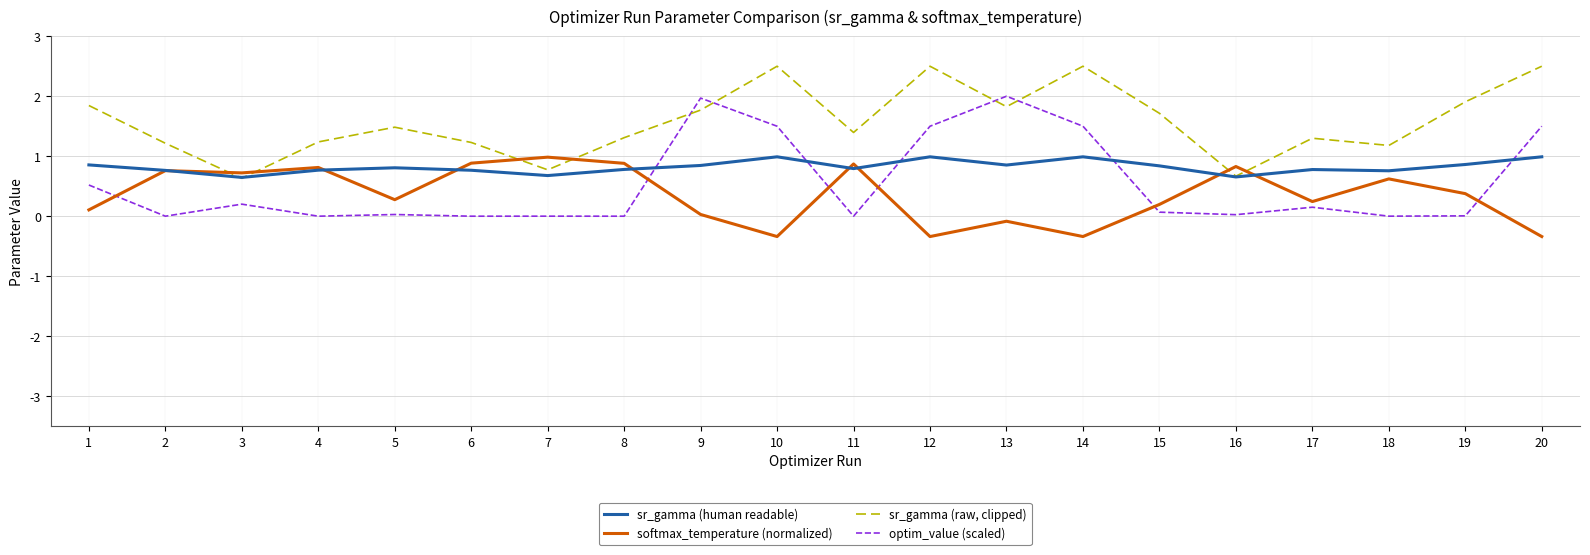

What is the difference between the maximum and minimum values in the sr_gamma (human readable) series?

0.3